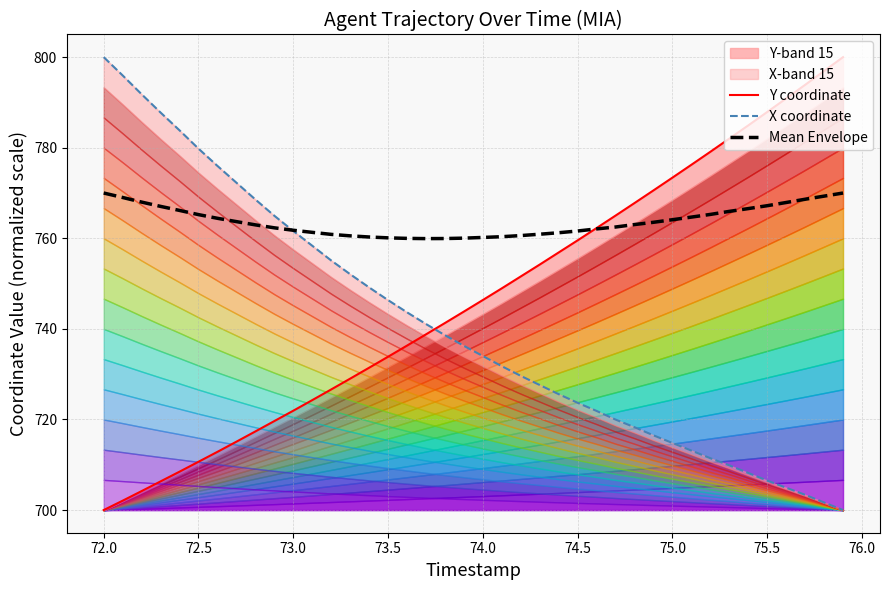

How many data points in Y coordinate are above 746?

20